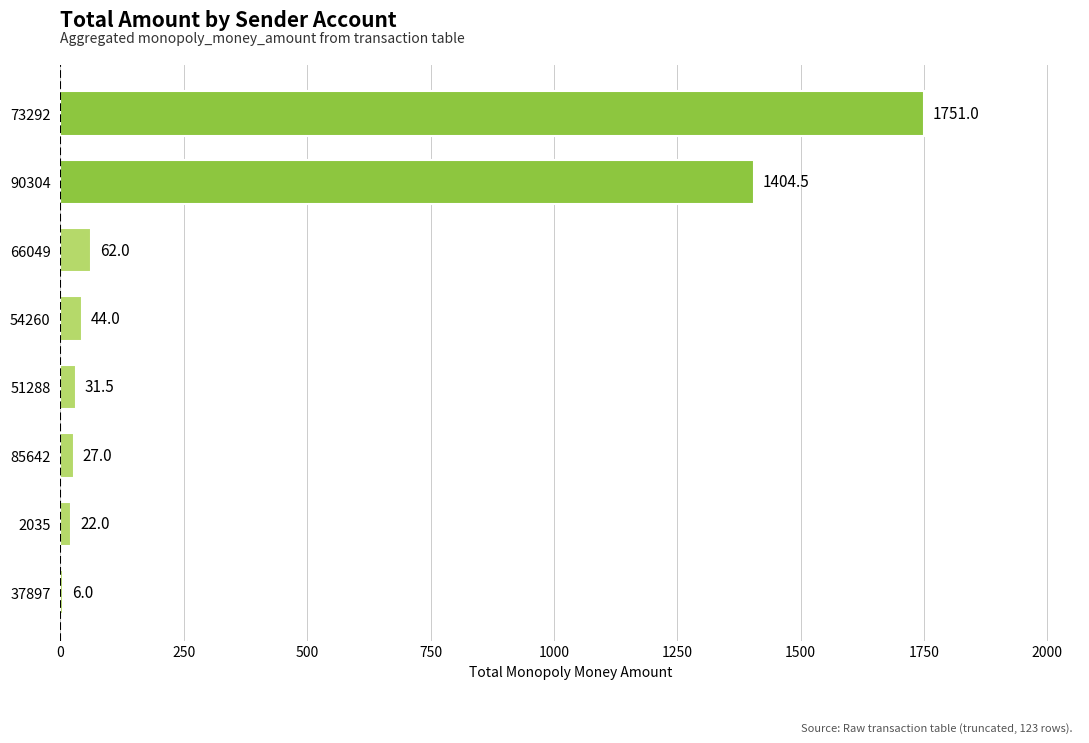

True or false: the data shows 44.0 at 54260.

True